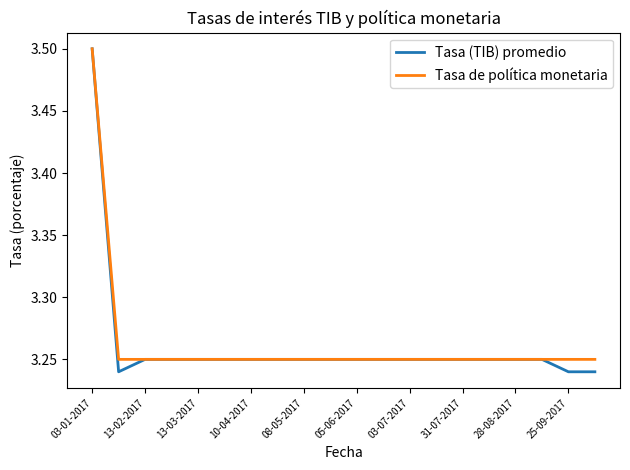

Which series has the largest range (max minus min)?

Tasa (TIB) promedio